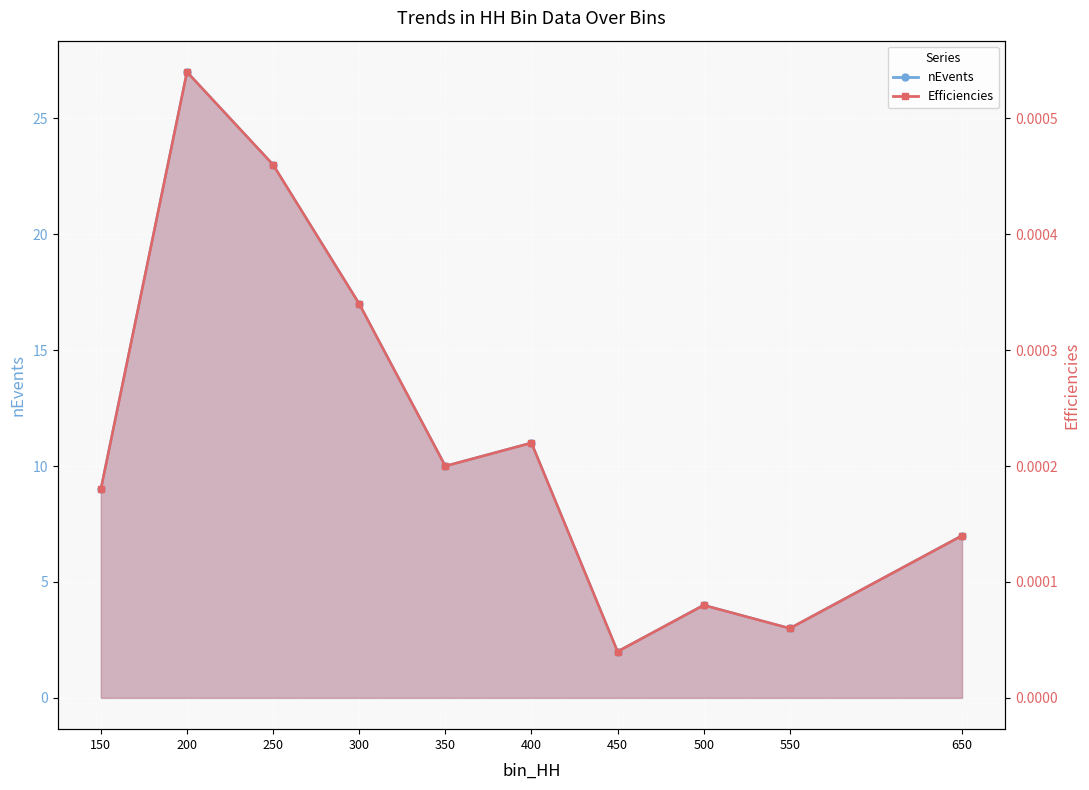

True or false: nEvents has a value of 39.0 at 250.

False